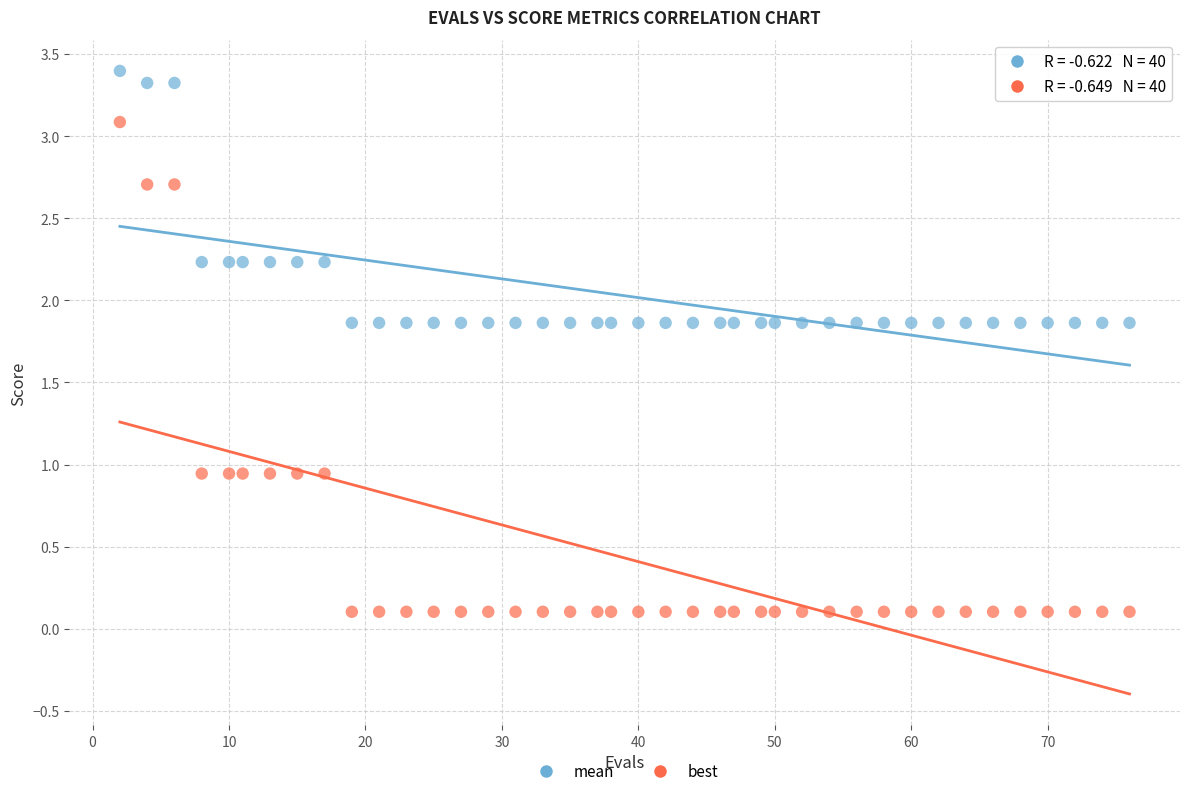

Which series reaches the maximum Y coordinate?

mean